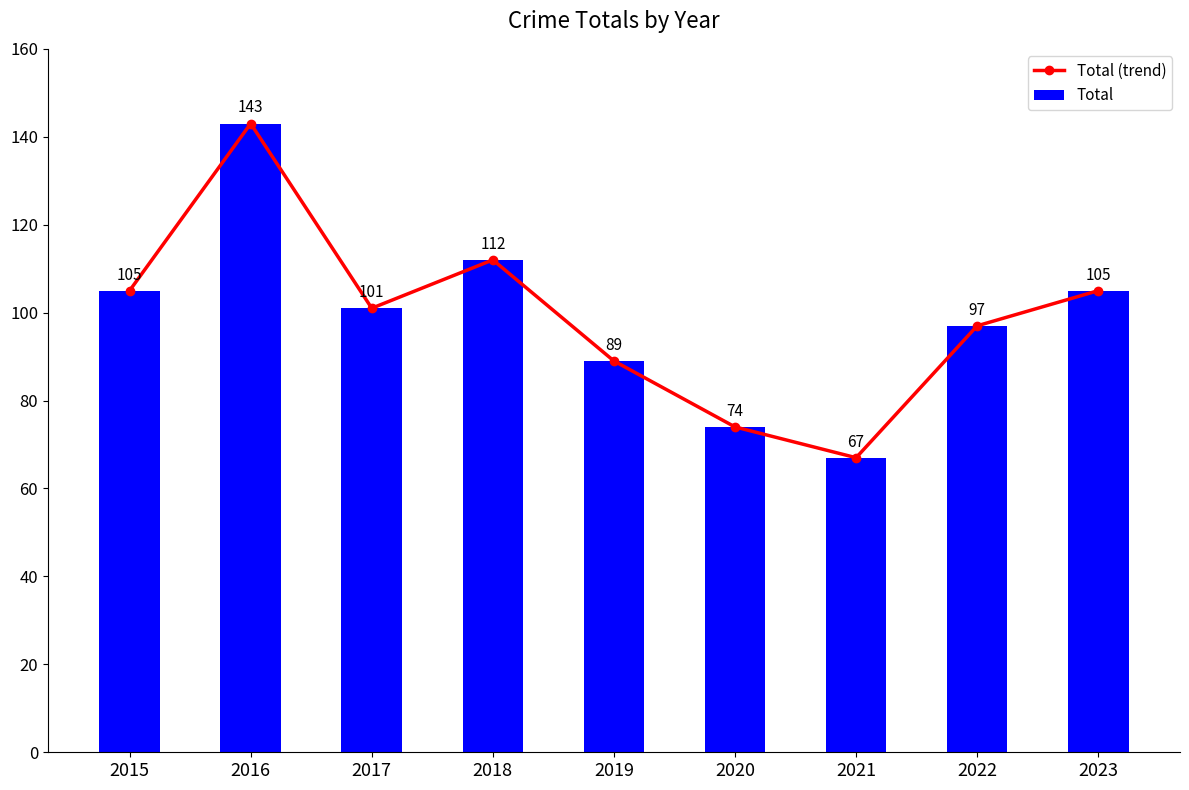

Count the number of categories in the chart.

9